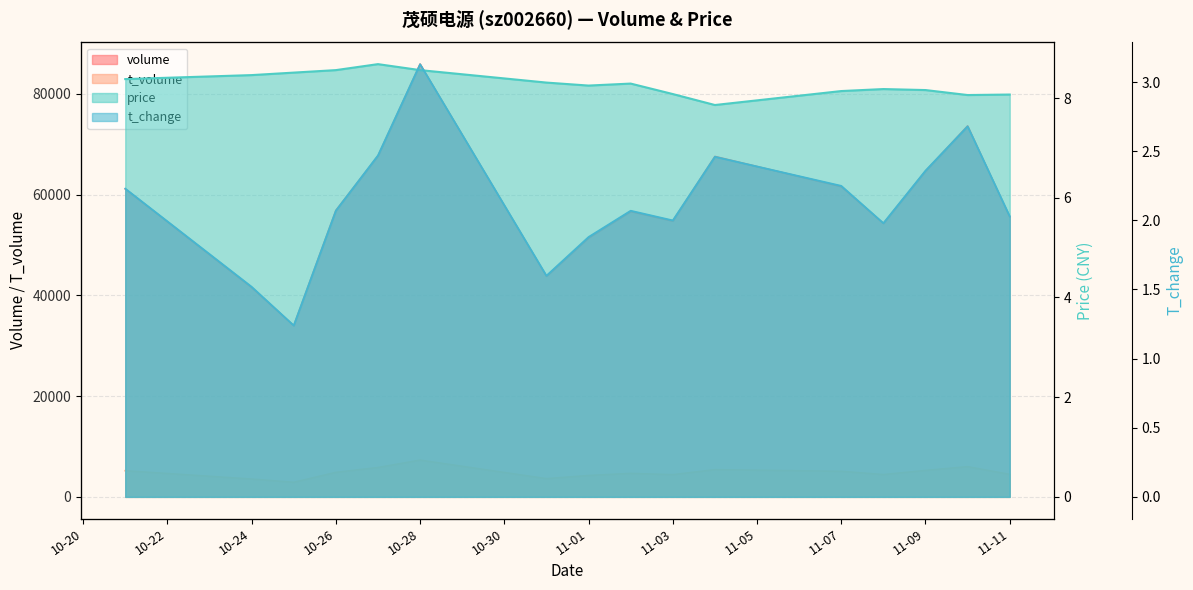

At which category does the chart reach its peak across all series?

10-28